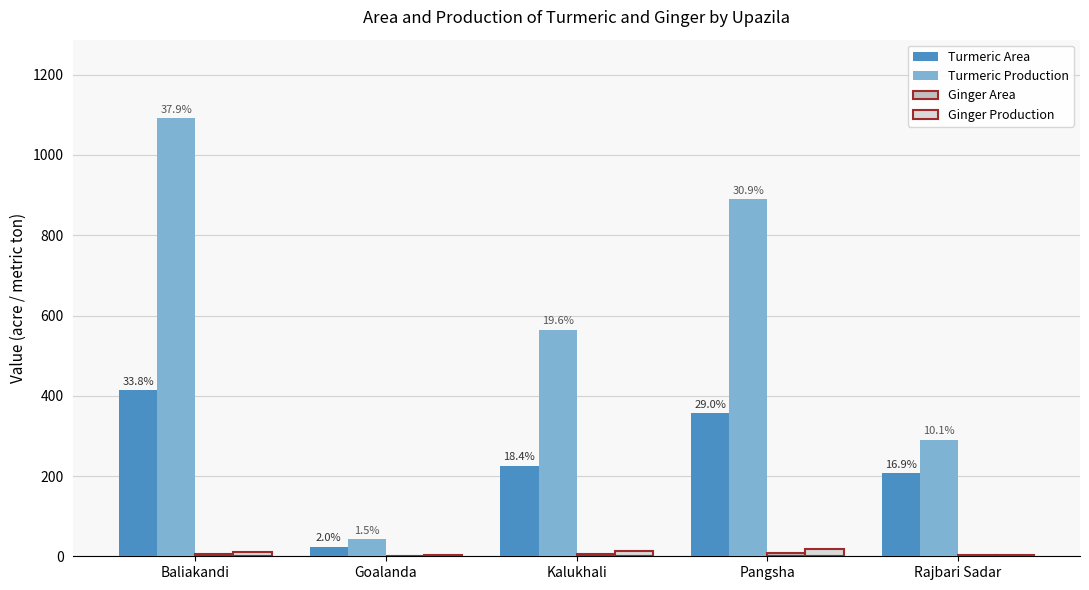

At which label does Turmeric Production reach its peak?

Baliakandi